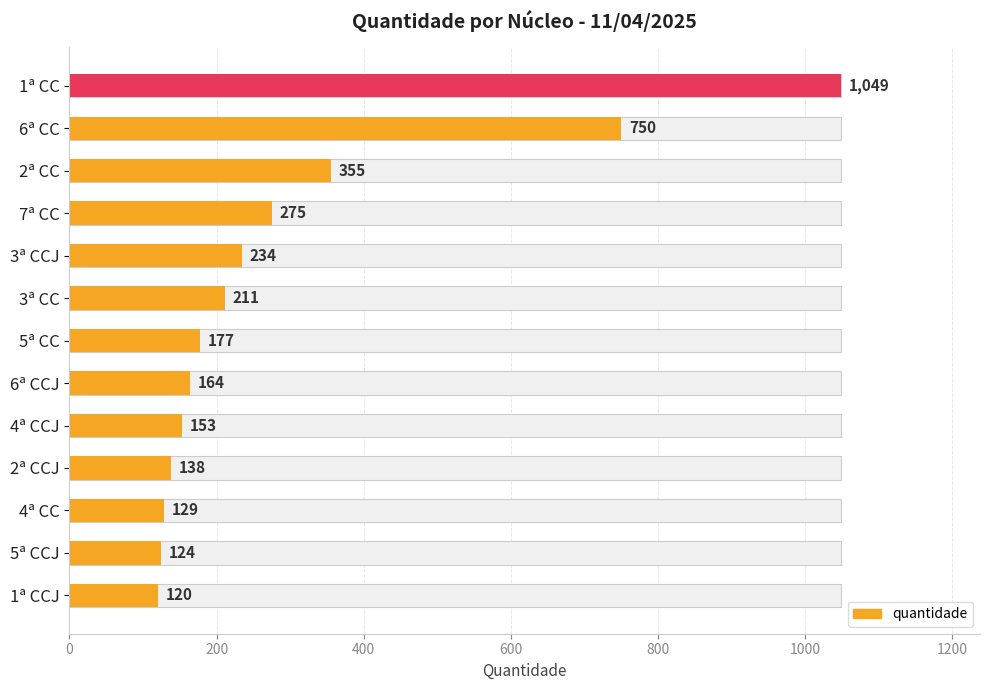

Are the bars grouped side by side (vs. stacked)?

No